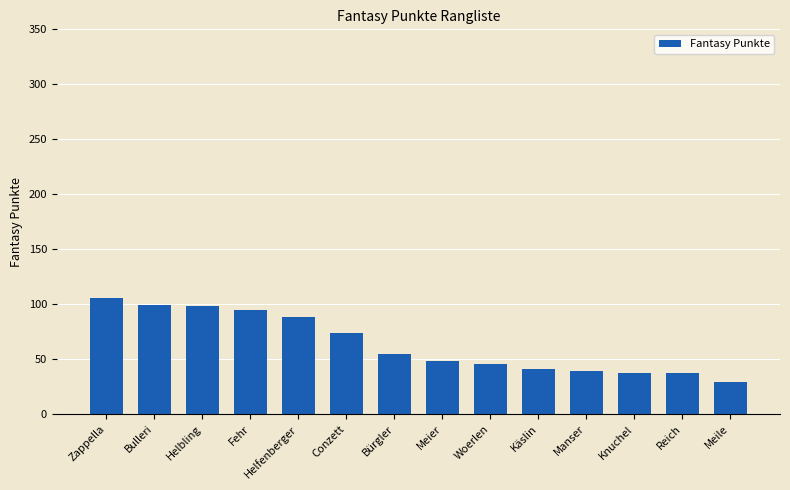

What is the difference between the maximum and second lowest values?

69